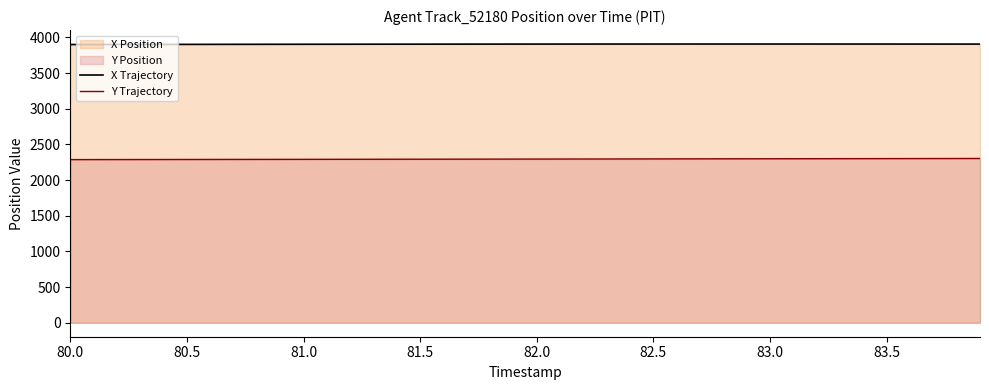

What is the approximate value of Y Trajectory at 82.5?

2297.2